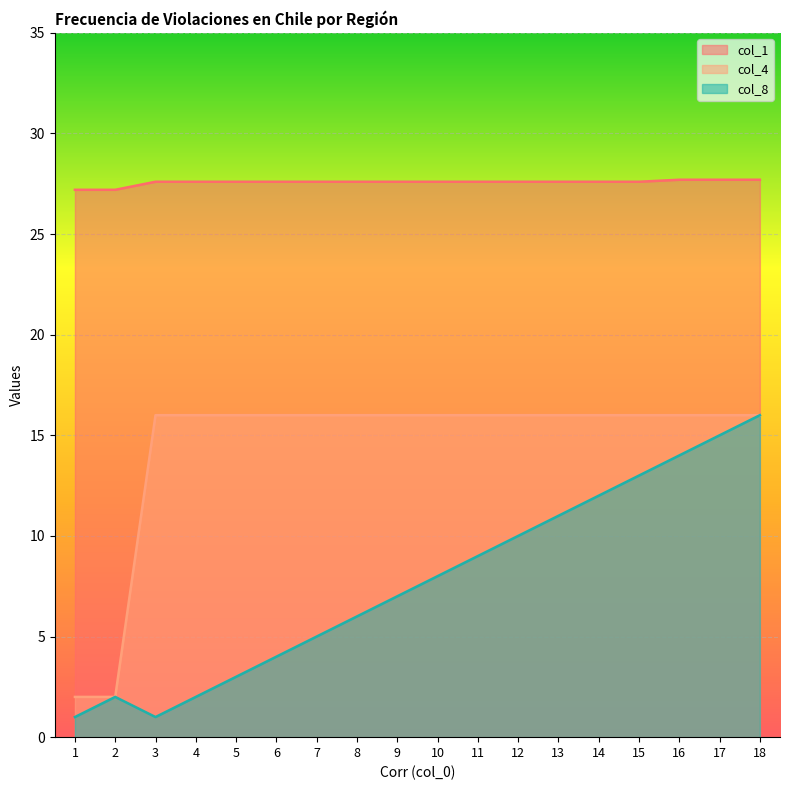

How many lines are shown in the chart?

3